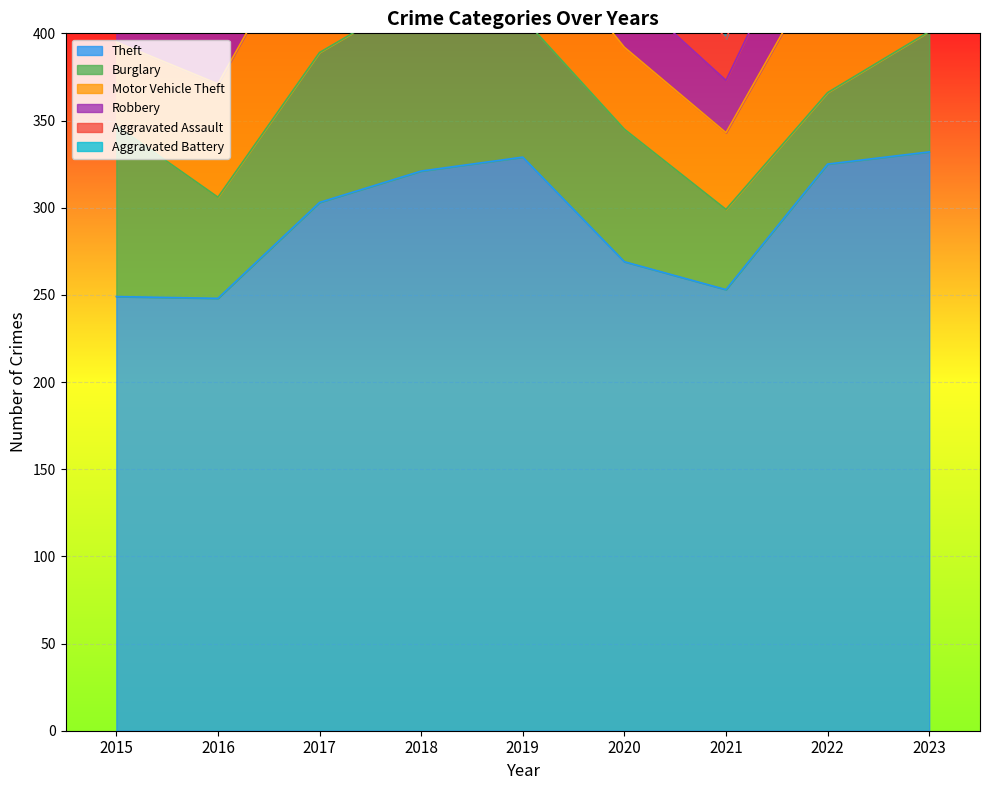

How many lines are shown in the chart?

6